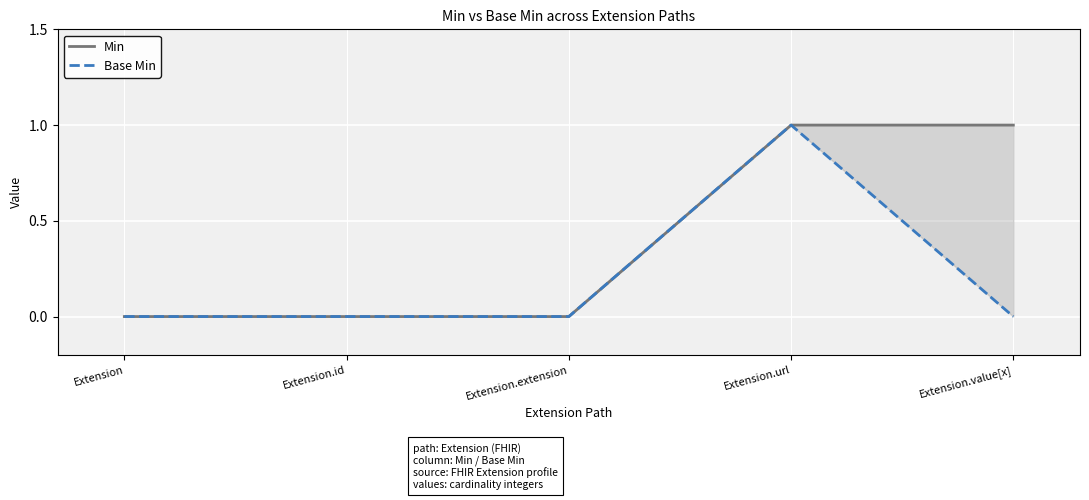

Which series has the largest total across all categories?

Min